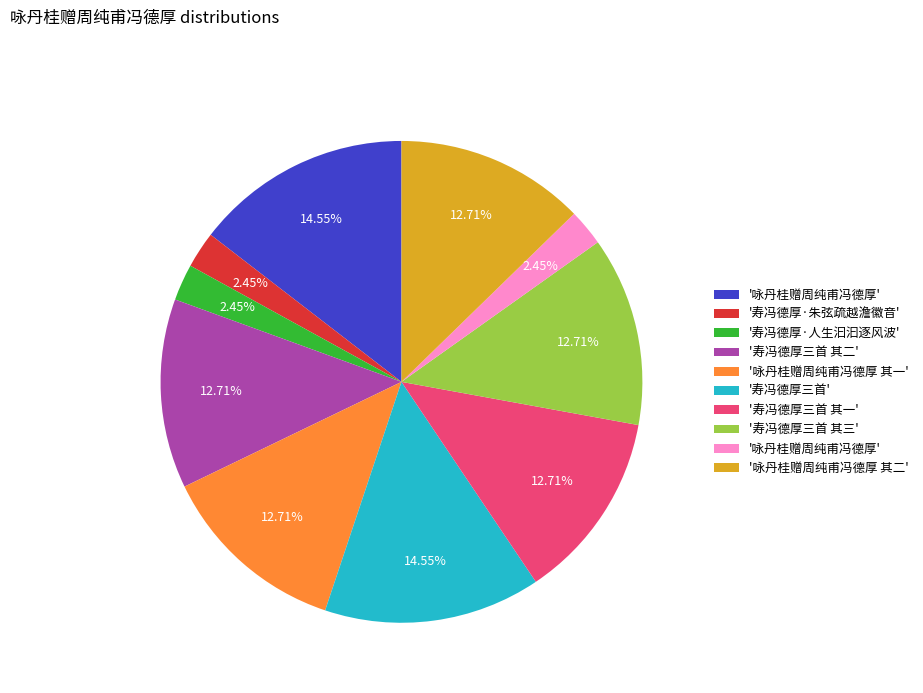

Is there any slice that represents more than half of the pie?

No